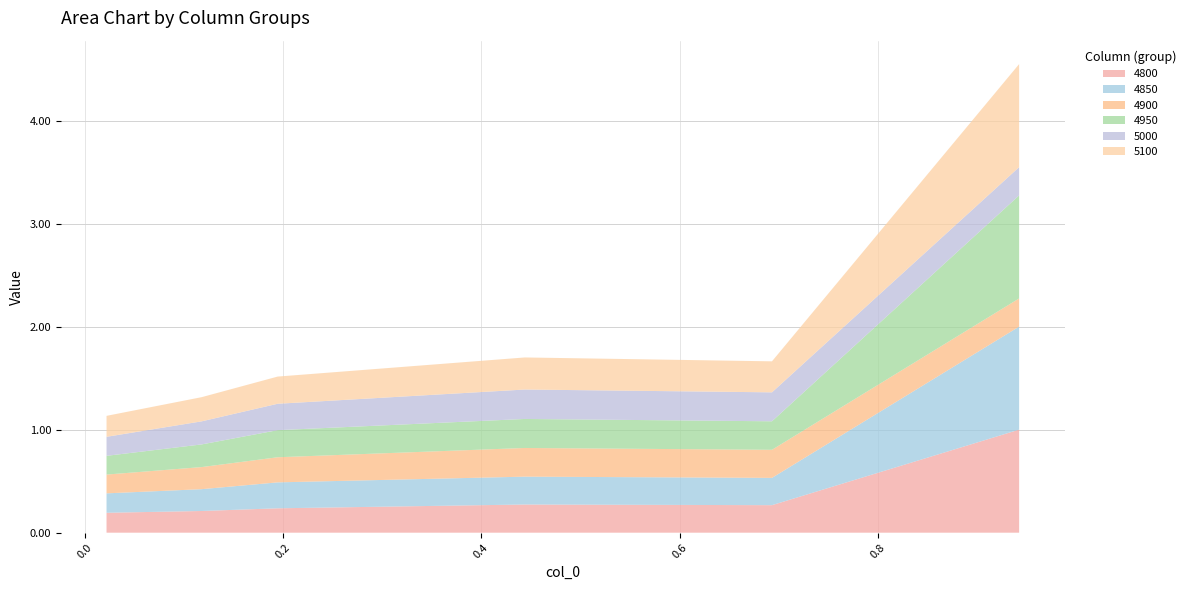

Reading left to right, transcribe all the data shown in this chart.

4800: 0.02191780821917808=0.2	0.1178082191780822=0.2	0.1945205479452055=0.2	0.4438356164383562=0.3	0.6931506849315069=0.3	0.9424657534246575=1.0
4850: 0.02191780821917808=0.2	0.1178082191780822=0.2	0.1945205479452055=0.3	0.4438356164383562=0.3	0.6931506849315069=0.3	0.9424657534246575=1.0
4900: 0.02191780821917808=0.2	0.1178082191780822=0.2	0.1945205479452055=0.2	0.4438356164383562=0.3	0.6931506849315069=0.3	0.9424657534246575=0.3
4950: 0.02191780821917808=0.2	0.1178082191780822=0.2	0.1945205479452055=0.3	0.4438356164383562=0.3	0.6931506849315069=0.3	0.9424657534246575=1.0
5000: 0.02191780821917808=0.2	0.1178082191780822=0.2	0.1945205479452055=0.3	0.4438356164383562=0.3	0.6931506849315069=0.3	0.9424657534246575=0.3
5100: 0.02191780821917808=0.2	0.1178082191780822=0.2	0.1945205479452055=0.3	0.4438356164383562=0.3	0.6931506849315069=0.3	0.9424657534246575=1.0